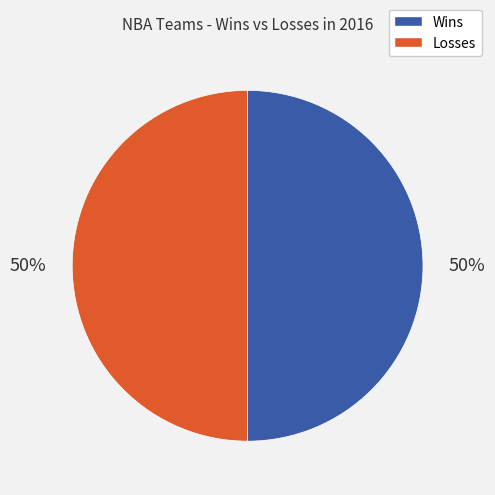

To the nearest percent, what is the average slice percentage?

50%